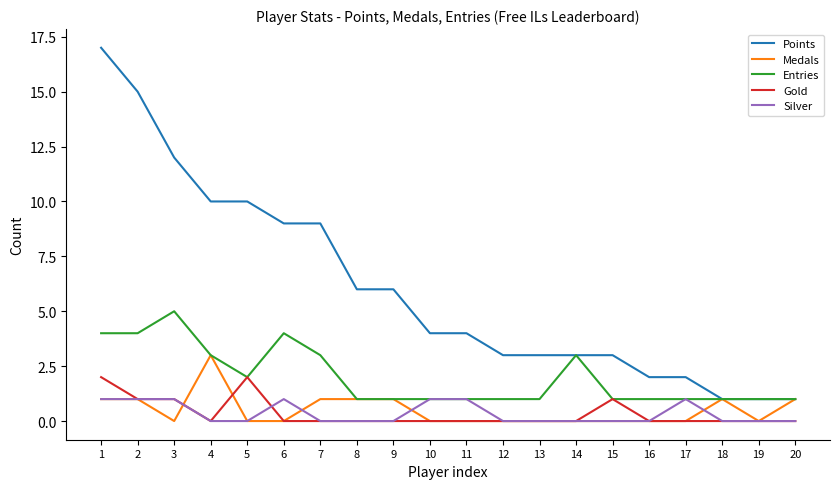

What is the average value of the Points series?

6